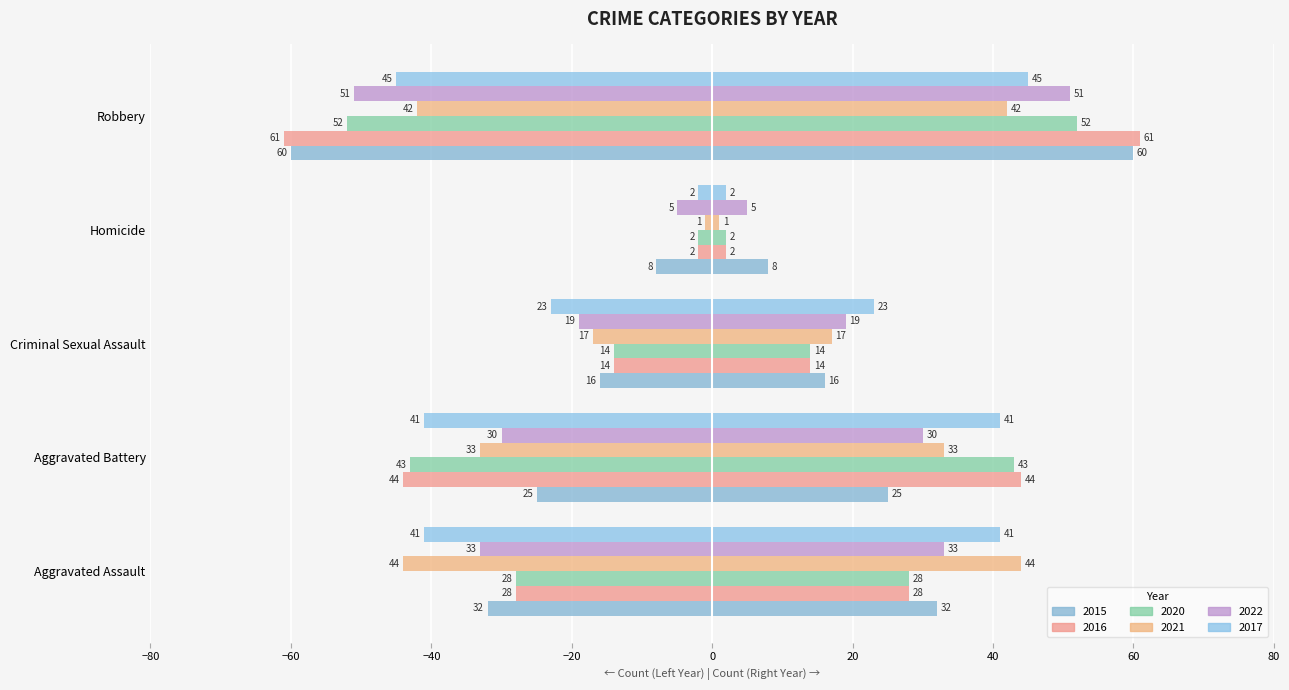

Read the 2015 value at Aggravated Battery, to the nearest 5.

-25